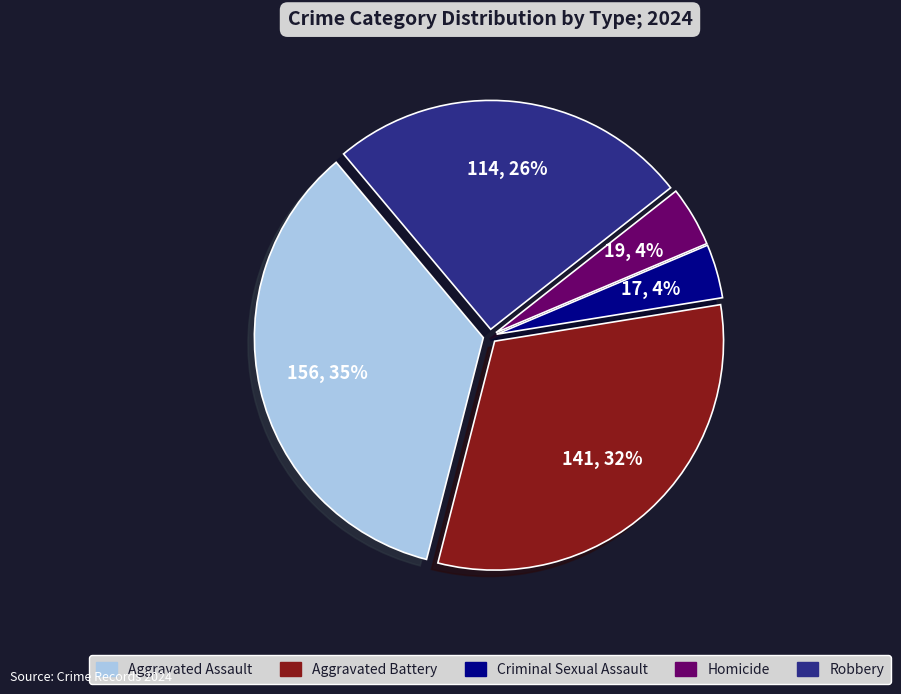

Combined, do Aggravated Battery and Homicide account for over 50%?

No